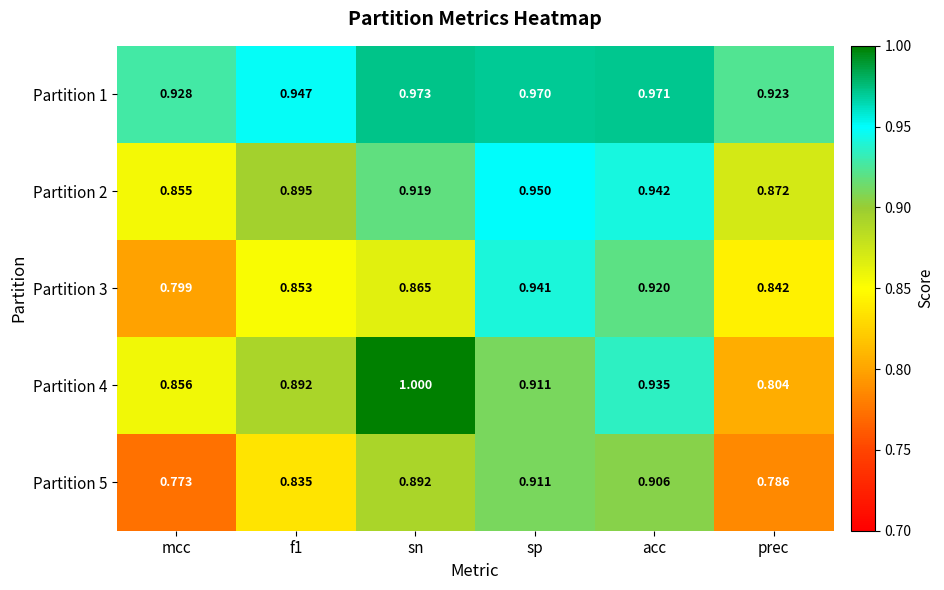

How many data points does each series have?

6